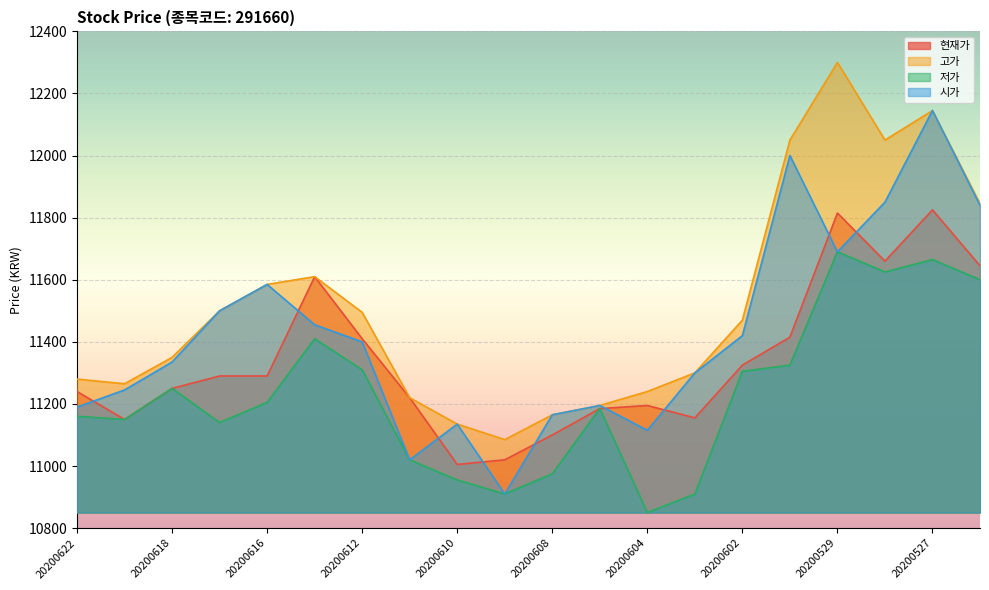

What is the sum of the 현재가 values at 20200617 and 20200622?

22530